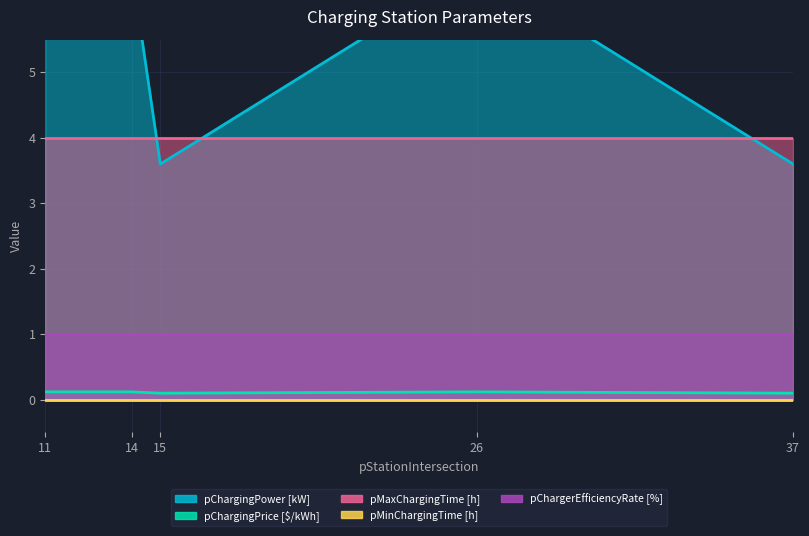

List the series in order of their peak value, lowest first.

pMinChargingTime [h], pChargingPrice [$/kWh], pChargerEfficiencyRate [%], pMaxChargingTime [h], pChargingPower [kW]